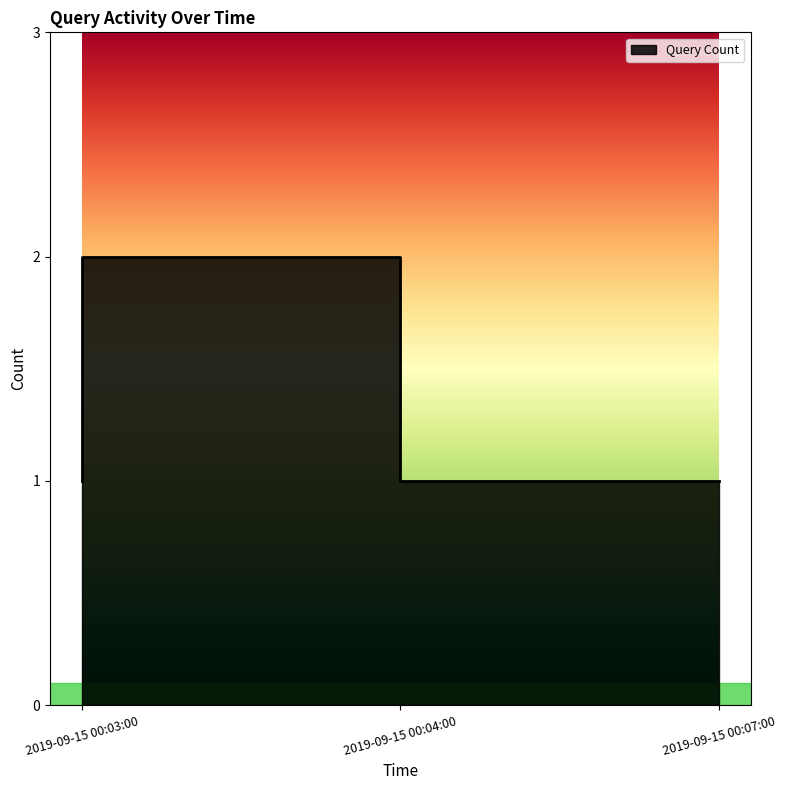

What is the sum of the values at 2019-09-15 00:07:00 and 2019-09-15 00:04:00?

3